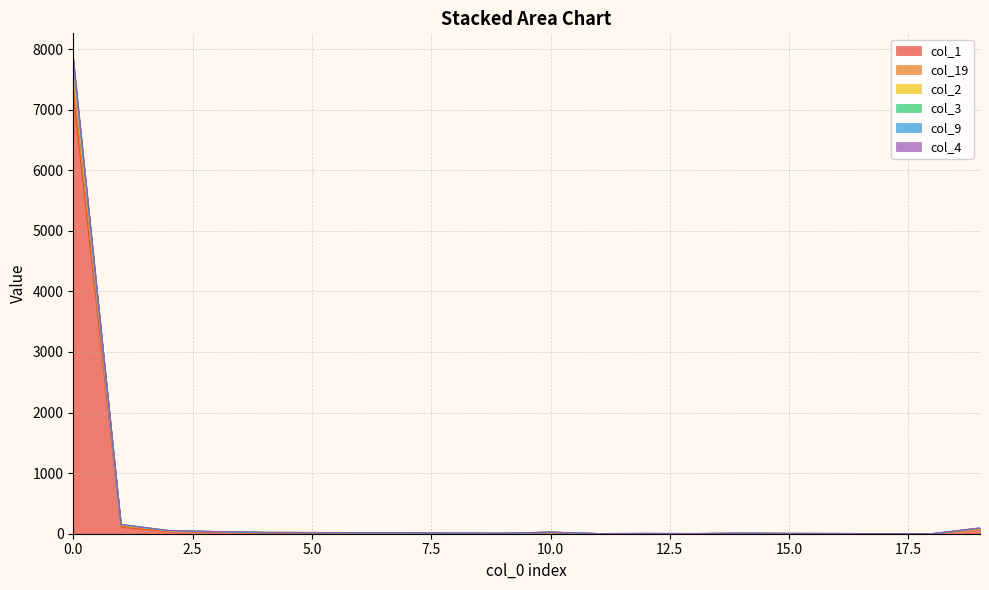

What value does the col_1 series have at 14?

7